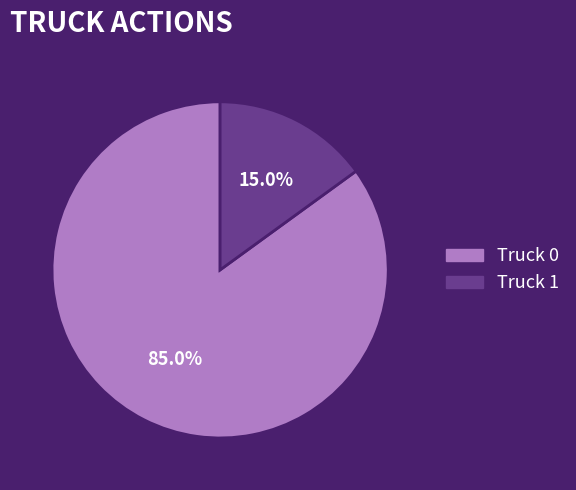

Does any single category account for the majority?

Yes